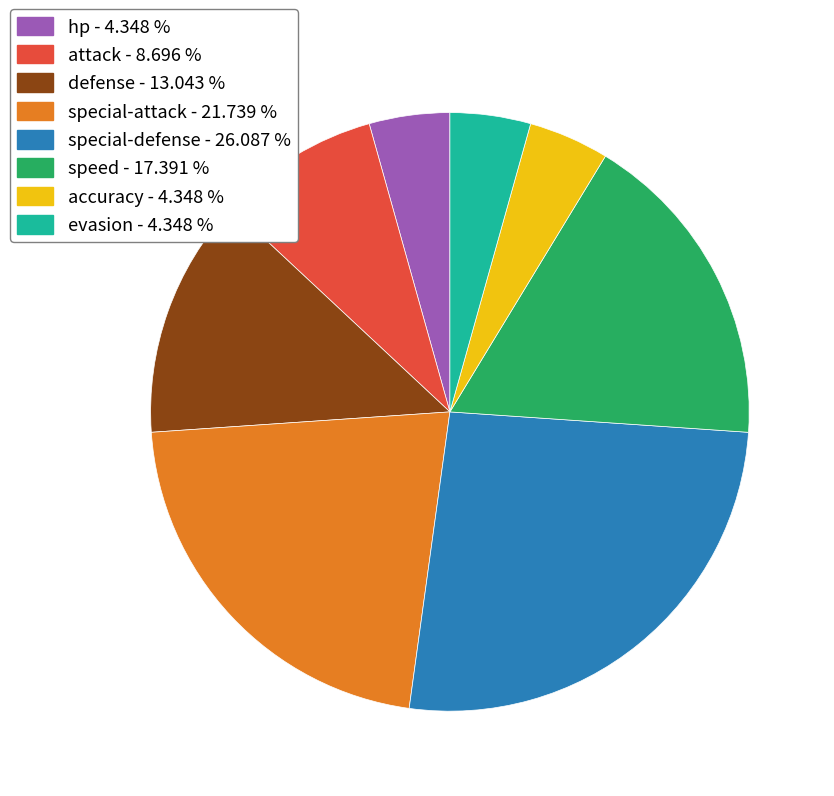

Between evasion - 4.348 % and special-defense - 26.087 %, which is larger?

special-defense - 26.087 %